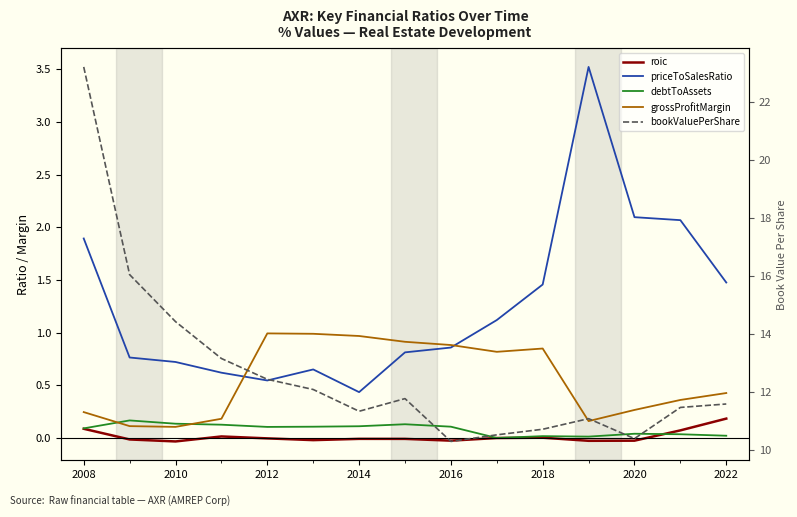

Is it true that roic equals 0.1 at 2022?

False